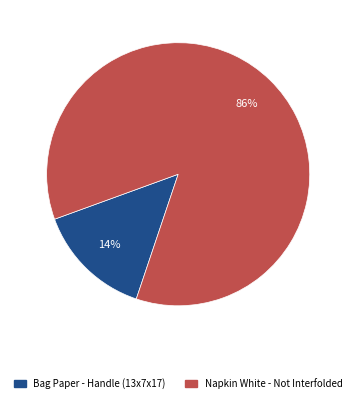

Rank the categories by value from lowest to highest.

Bag Paper - Handle (13x7x17), Napkin White - Not Interfolded